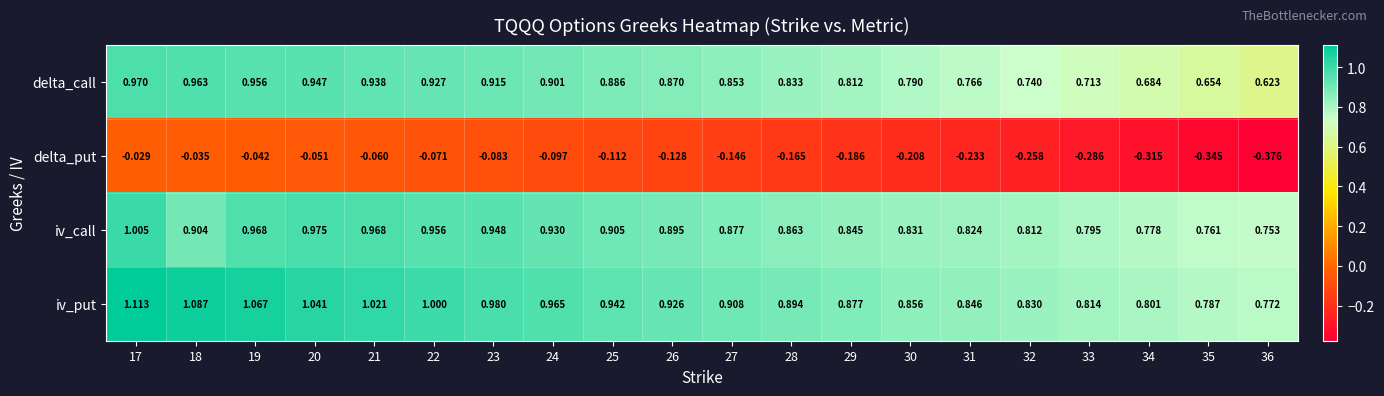

Rank the series by their maximum value, from highest to lowest.

iv_put, iv_call, delta_call, delta_put